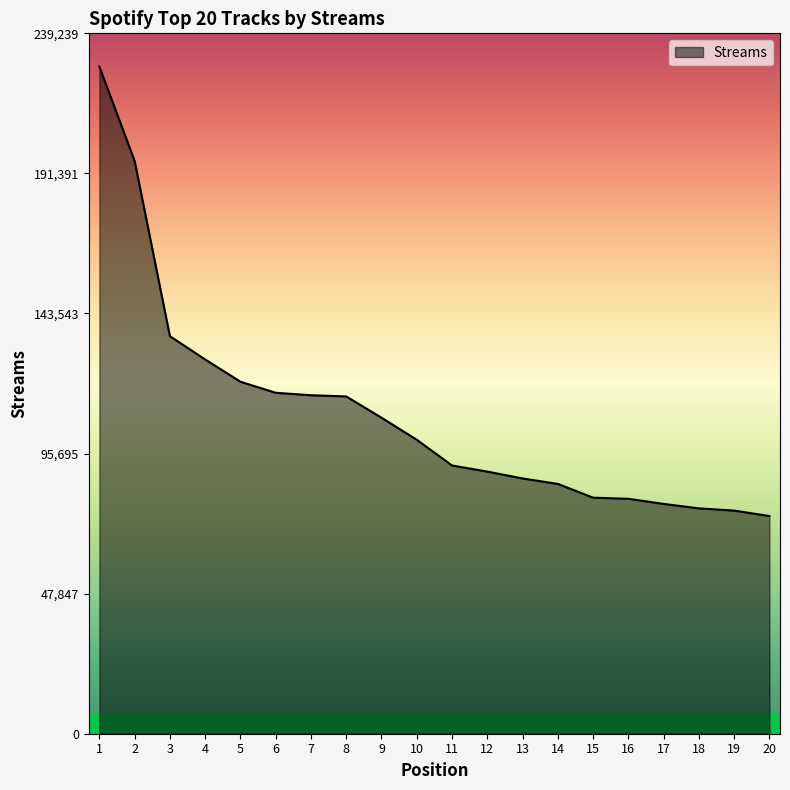

What is the difference between the maximum and minimum values?

153484